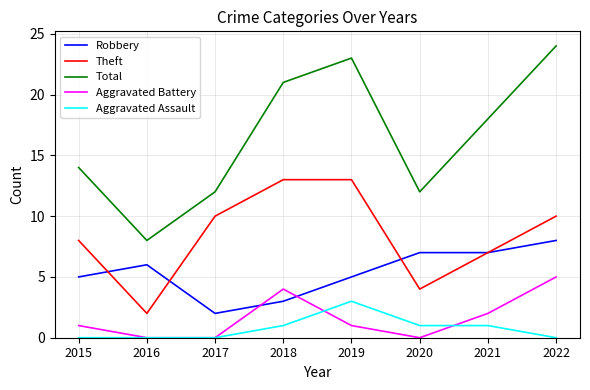

Which series has the widest spread of values?

Total